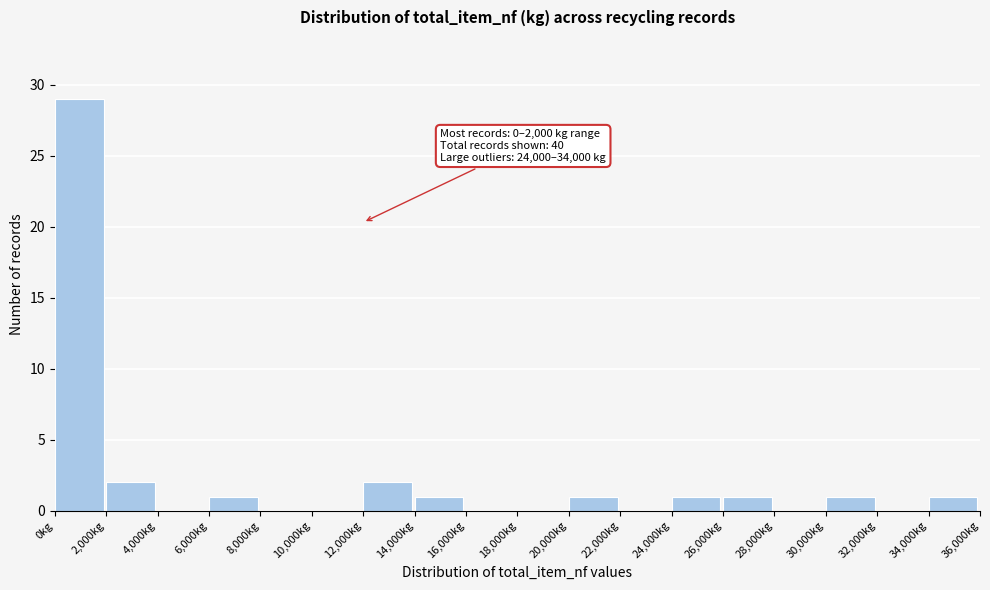

Which range on the x-axis has the tallest bar?

0 to 2000